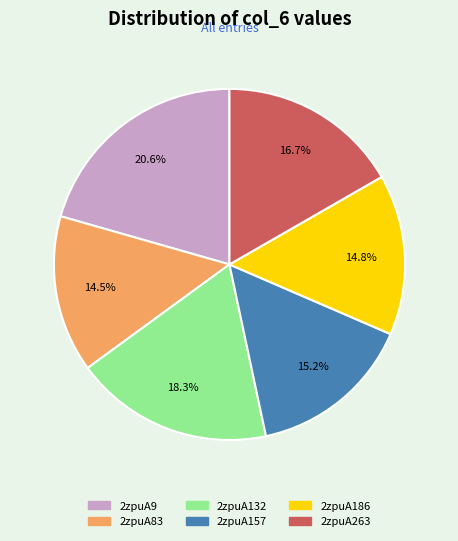

How many segments does this pie chart have?

6